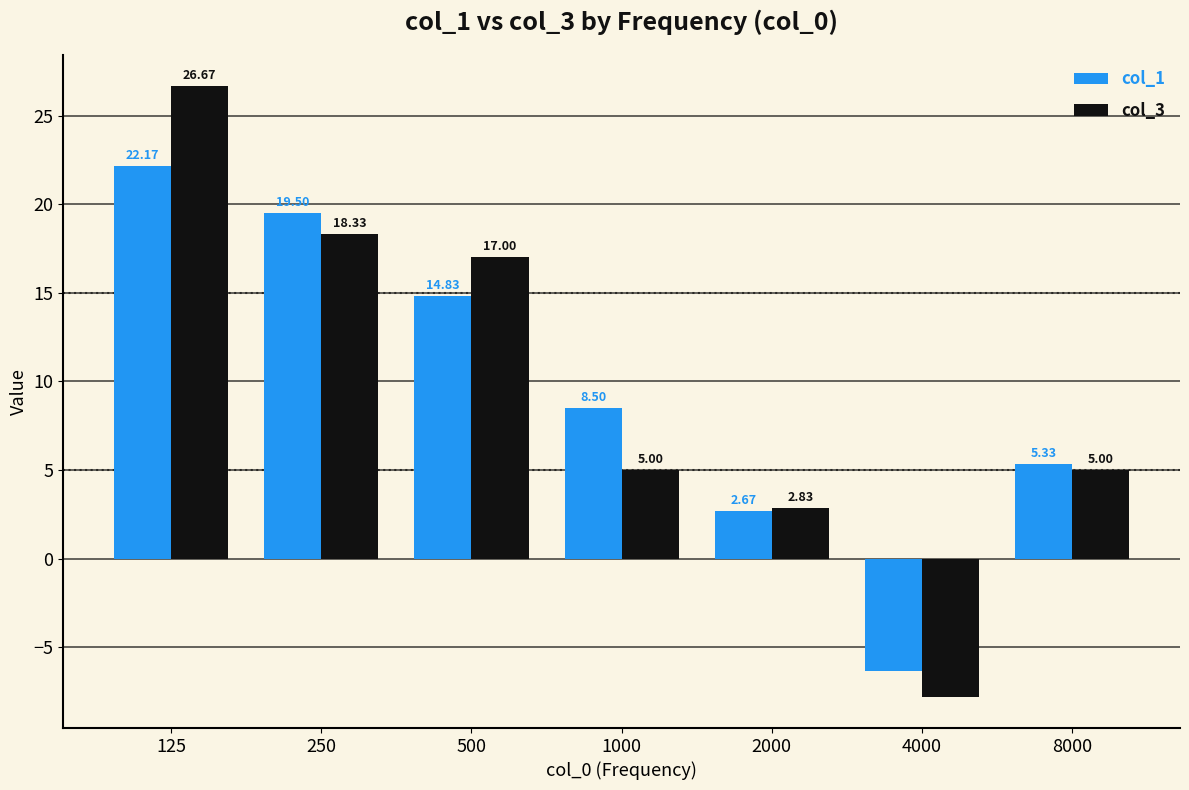

What is the sum of the col_1 values at 2000 and 500?

17.5